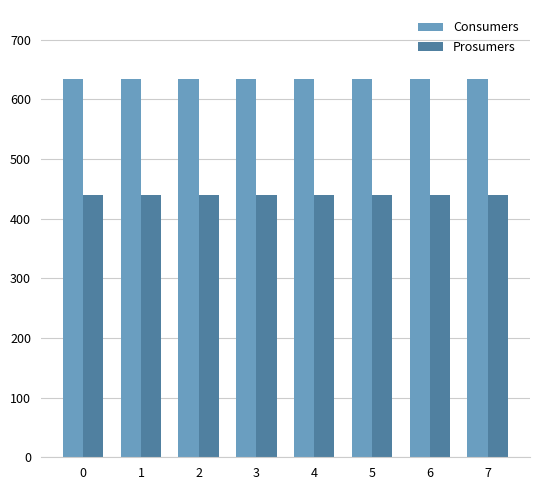

What is the minimum value for Consumers?

635